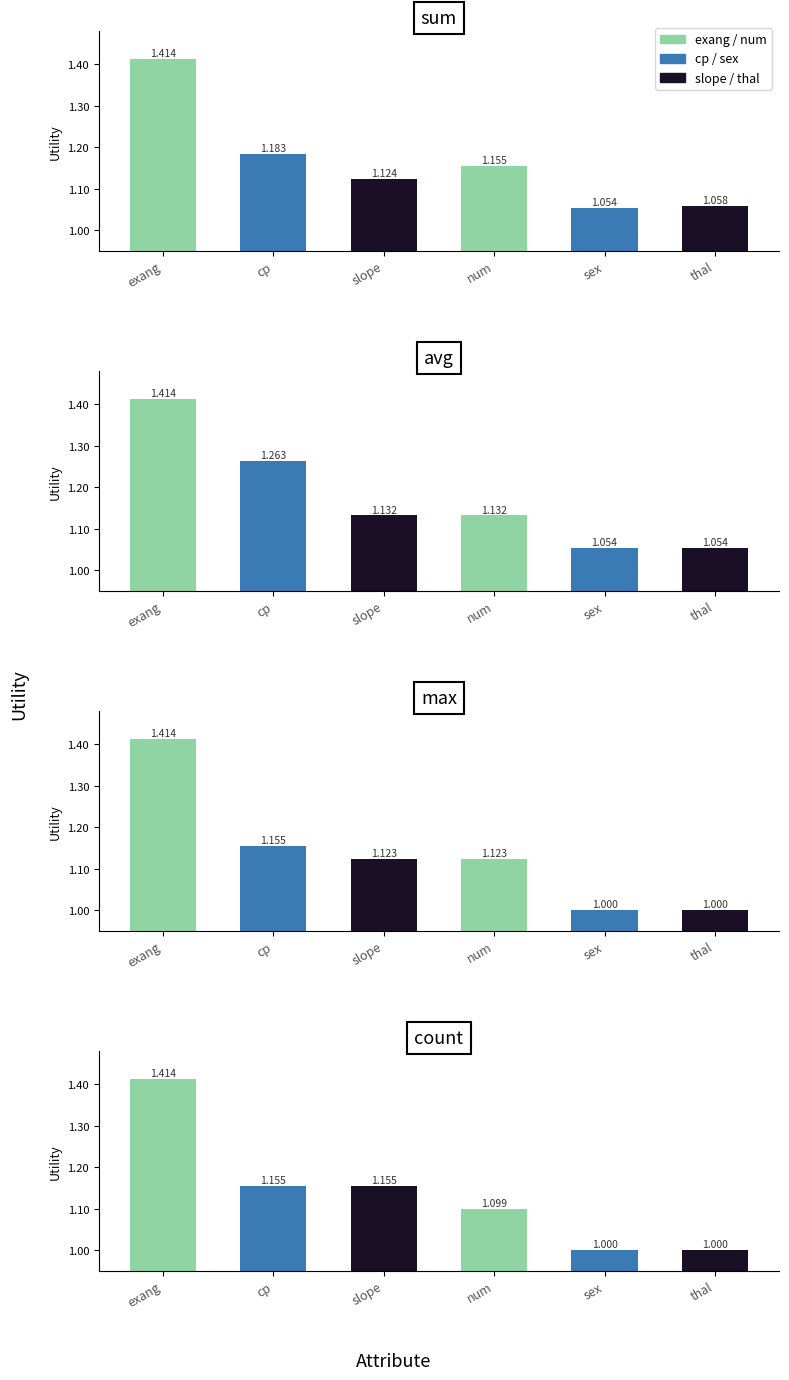

How many bars are there in total?

24